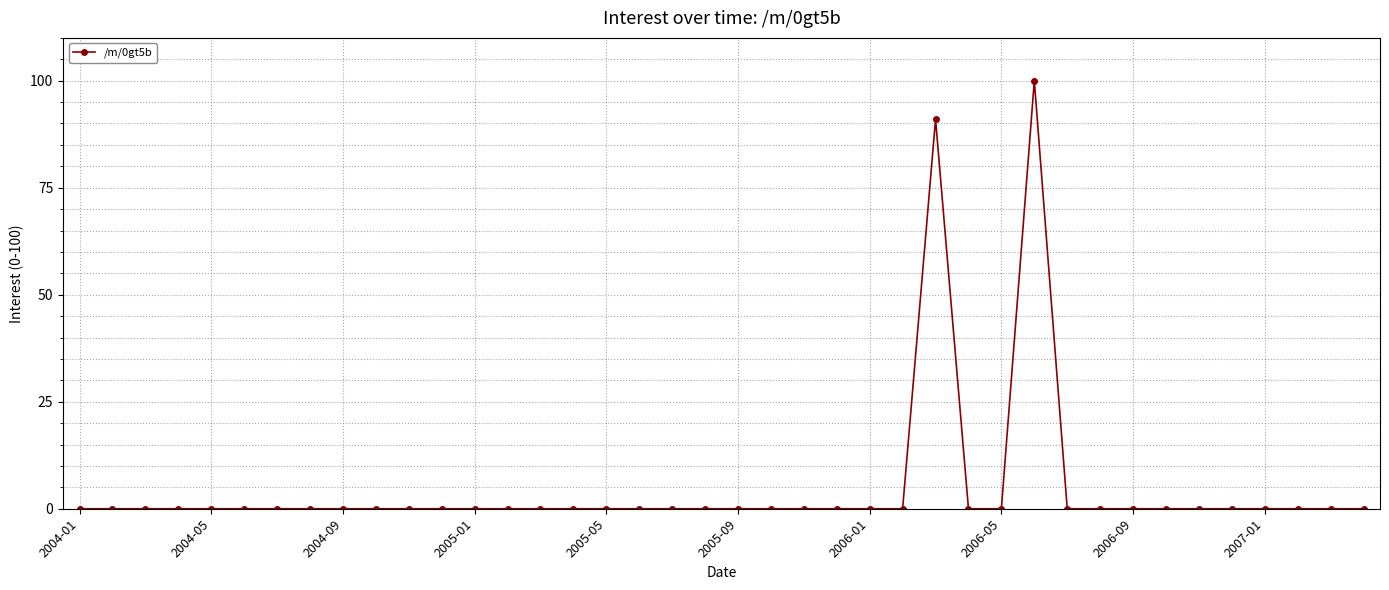

What is the sum of all values?

191